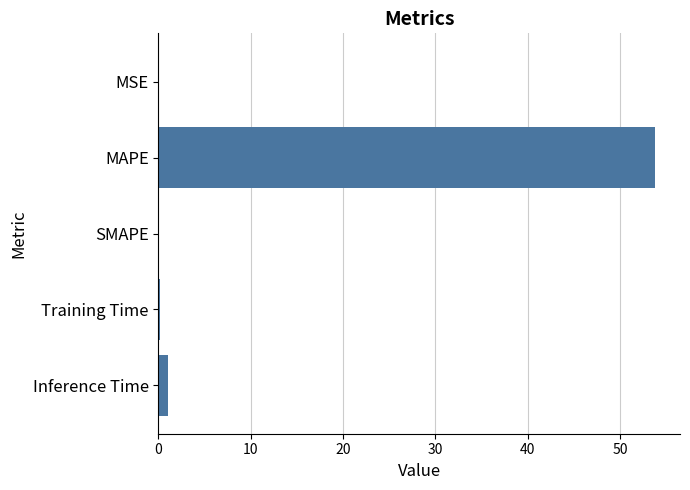

True or false: the data shows 0.0 at MSE.

True